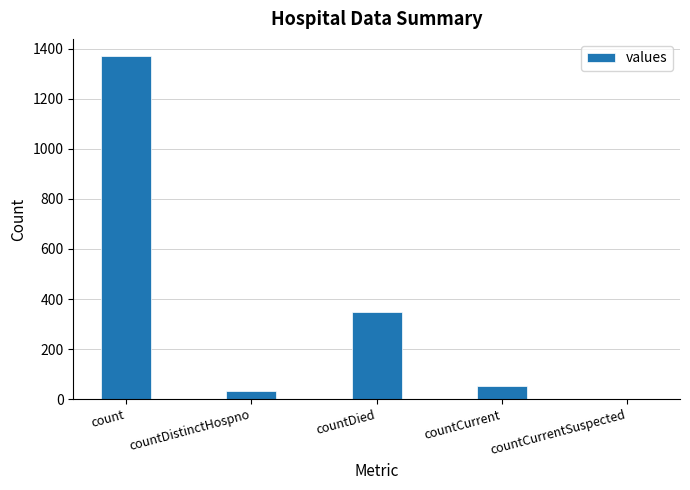

The value at countDistinctHospno is 33. True or false?

True